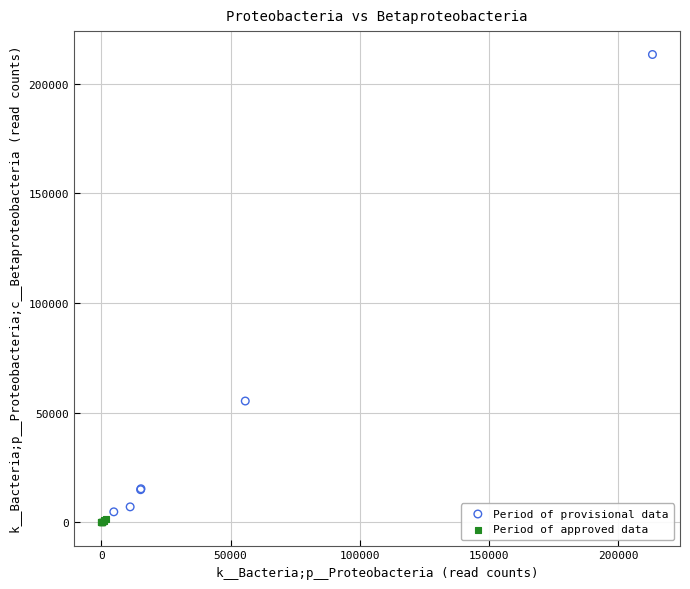

Which series contains the highest Y value?

Period of provisional data